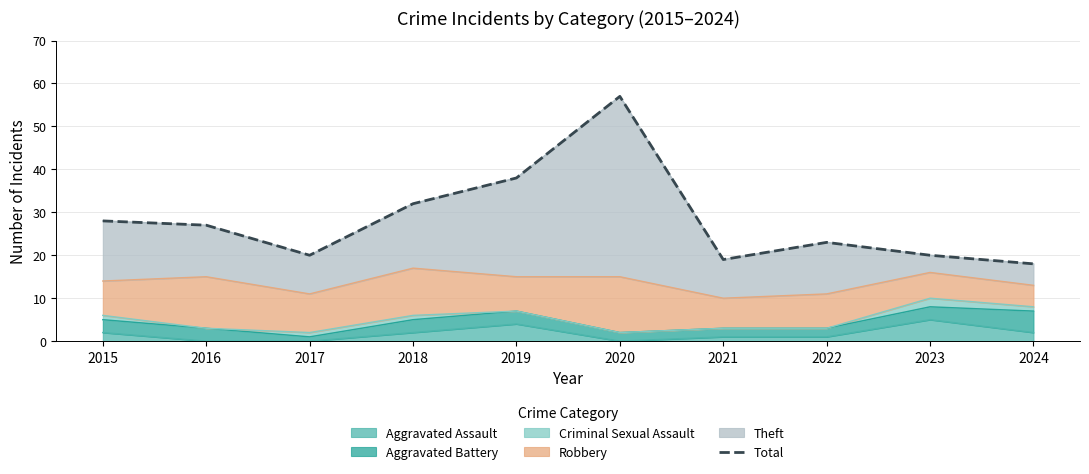

List the labels in order of value, smallest first.

2024, 2021, 2017, 2023, 2022, 2016, 2015, 2018, 2019, 2020